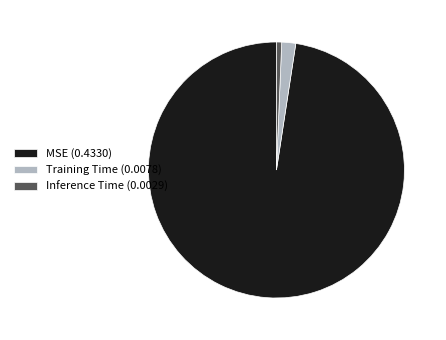

Combined, do MSE and Inference Time account for over 50%?

Yes